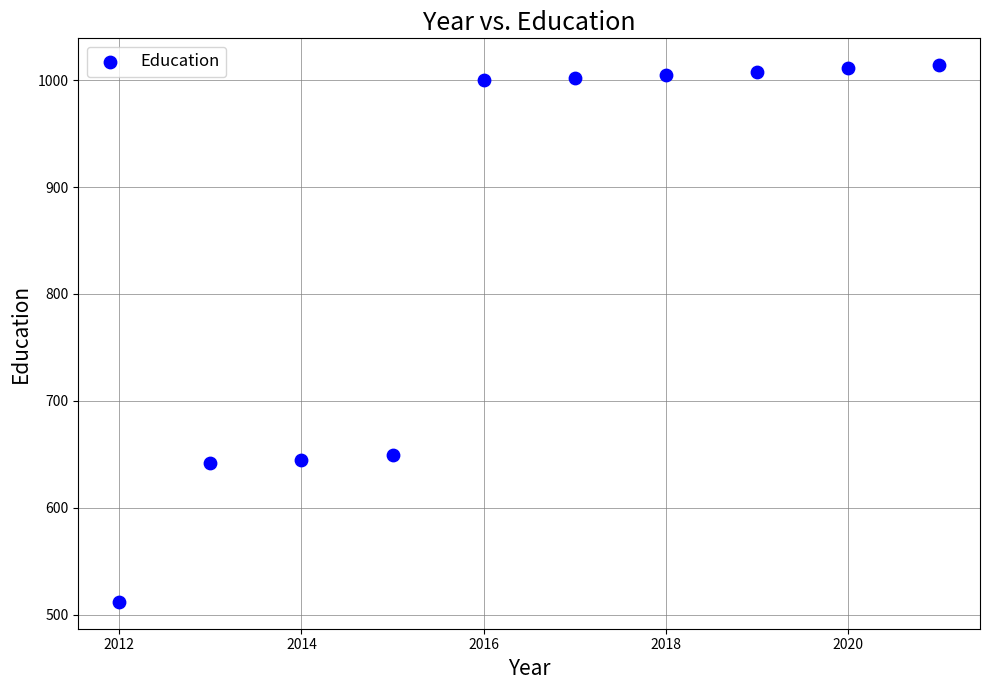

What is the average Y value?

849